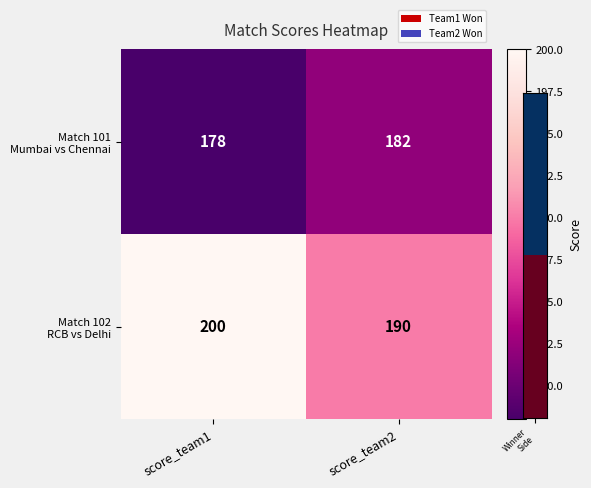

What is the spread (max minus min) of values at score_team1?

22